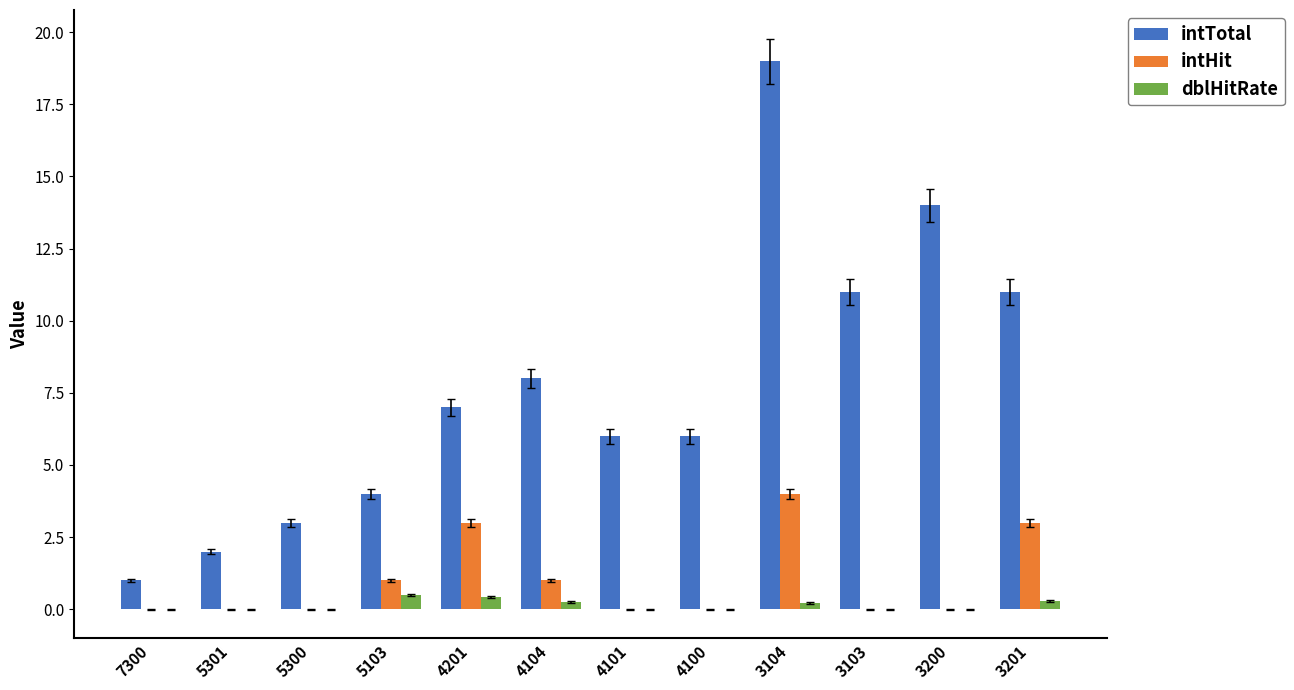

What is the sum of all dblHitRate values?

1.7